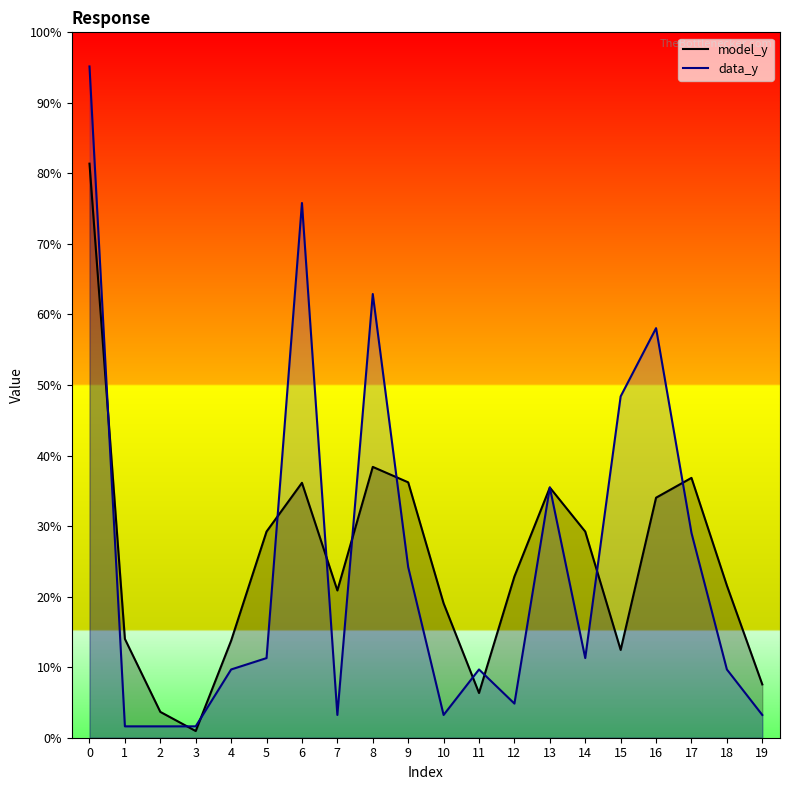

List the labels in order of model_y value, smallest first.

3, 2, 11, 19, 15, 4, 1, 10, 7, 18, 12, 14, 5, 16, 13, 6, 9, 17, 8, 0